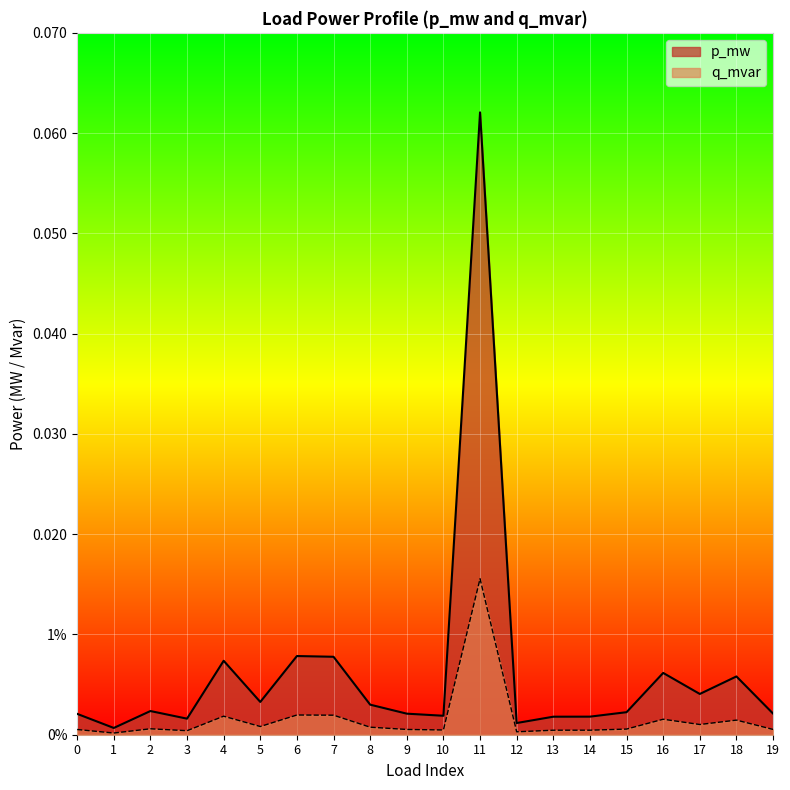

Does the chart display data point markers on the line(s)?

No